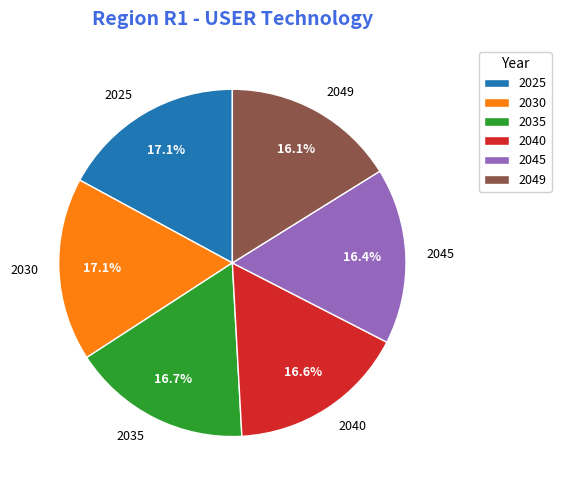

What percentage is the 2030 slice, to the nearest percent?

17%